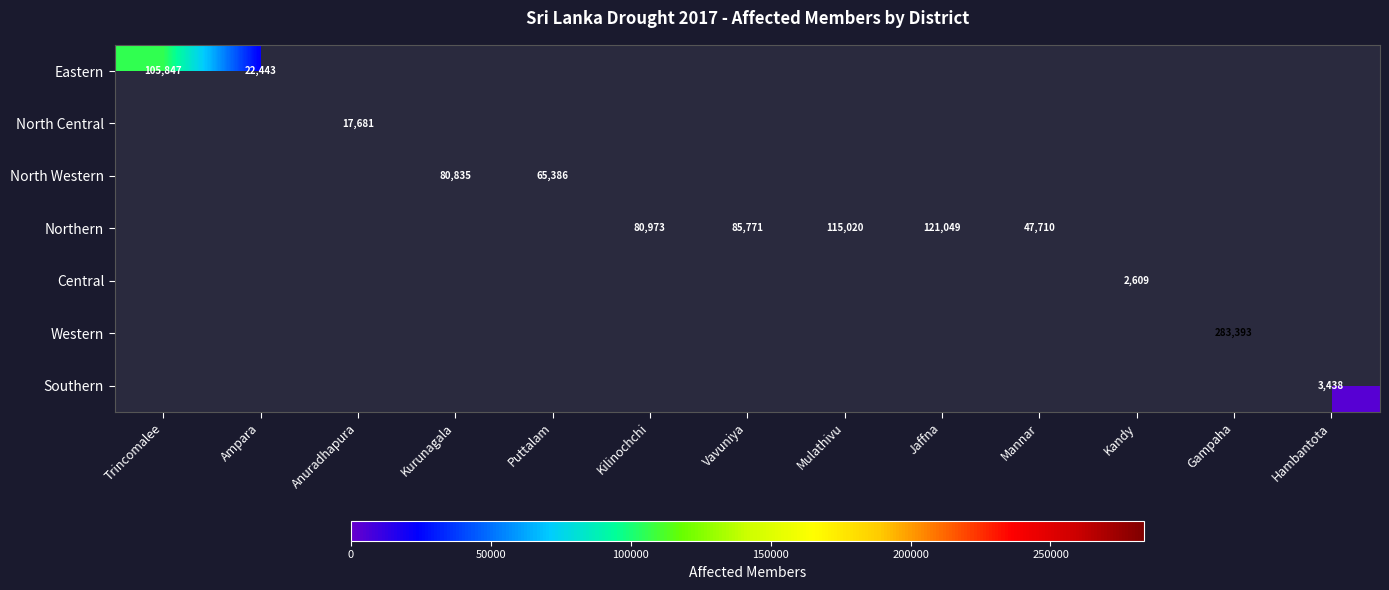

True or false: Western has a value of 488182 at Gampaha.

False